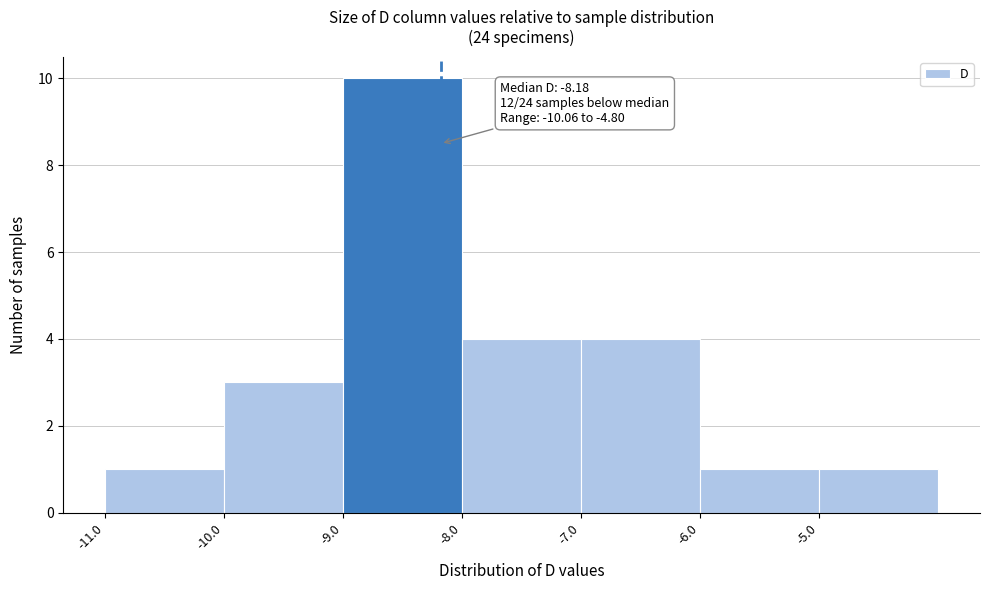

Which range on the x-axis has the tallest bar?

-9 to -8